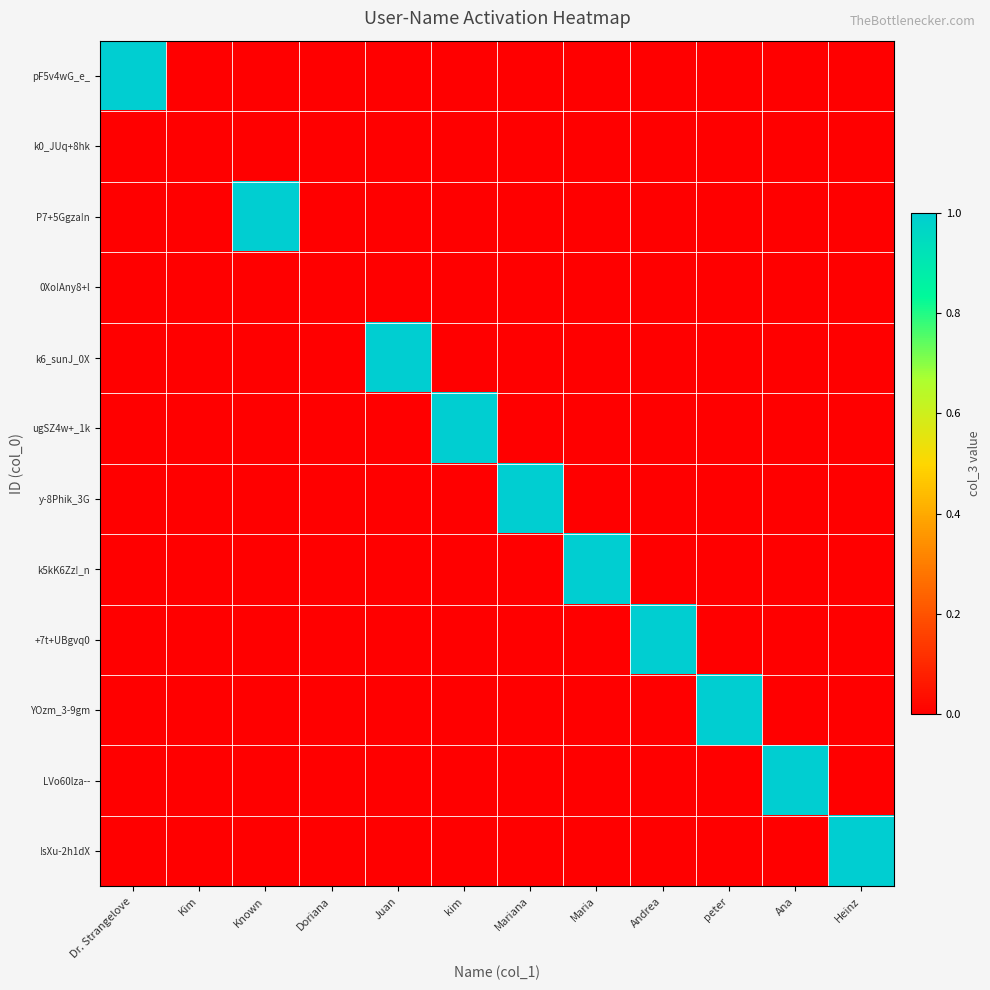

Reading right to left, what are all the values shown in this chart?

pF5v4wG_e_: Heinz=0	Ana=0	peter=0	Andrea=0	Maria=0	Mariana=0	kim=0	Juan=0	Doriana=0	Known=0	Kim=0	Dr. Strangelove=1
k0_JUq+8hk: Heinz=0	Ana=0	peter=0	Andrea=0	Maria=0	Mariana=0	kim=0	Juan=0	Doriana=0	Known=0	Kim=0	Dr. Strangelove=0
P7+5Ggza!n: Heinz=0	Ana=0	peter=0	Andrea=0	Maria=0	Mariana=0	kim=0	Juan=0	Doriana=0	Known=1	Kim=0	Dr. Strangelove=0
0Xo!Any8+l: Heinz=0	Ana=0	peter=0	Andrea=0	Maria=0	Mariana=0	kim=0	Juan=0	Doriana=0	Known=0	Kim=0	Dr. Strangelove=0
k6_sunJ_0X: Heinz=0	Ana=0	peter=0	Andrea=0	Maria=0	Mariana=0	kim=0	Juan=1	Doriana=0	Known=0	Kim=0	Dr. Strangelove=0
ugSZ4w+_1k: Heinz=0	Ana=0	peter=0	Andrea=0	Maria=0	Mariana=0	kim=1	Juan=0	Doriana=0	Known=0	Kim=0	Dr. Strangelove=0
y-8Phik_3G: Heinz=0	Ana=0	peter=0	Andrea=0	Maria=0	Mariana=1	kim=0	Juan=0	Doriana=0	Known=0	Kim=0	Dr. Strangelove=0
k5kK6Zz!_n: Heinz=0	Ana=0	peter=0	Andrea=0	Maria=1	Mariana=0	kim=0	Juan=0	Doriana=0	Known=0	Kim=0	Dr. Strangelove=0
+7t+UBgvq0: Heinz=0	Ana=0	peter=0	Andrea=1	Maria=0	Mariana=0	kim=0	Juan=0	Doriana=0	Known=0	Kim=0	Dr. Strangelove=0
YOzm_3-9gm: Heinz=0	Ana=0	peter=1	Andrea=0	Maria=0	Mariana=0	kim=0	Juan=0	Doriana=0	Known=0	Kim=0	Dr. Strangelove=0
LVo60lza--: Heinz=0	Ana=1	peter=0	Andrea=0	Maria=0	Mariana=0	kim=0	Juan=0	Doriana=0	Known=0	Kim=0	Dr. Strangelove=0
!sXu-2h1dX: Heinz=1	Ana=0	peter=0	Andrea=0	Maria=0	Mariana=0	kim=0	Juan=0	Doriana=0	Known=0	Kim=0	Dr. Strangelove=0